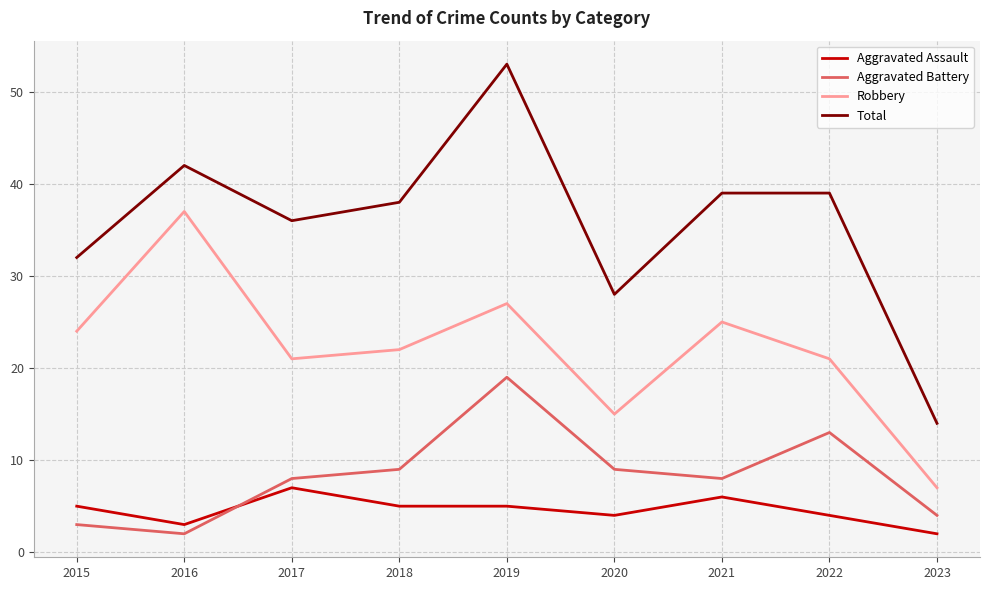

Which series has the widest spread of values?

Total